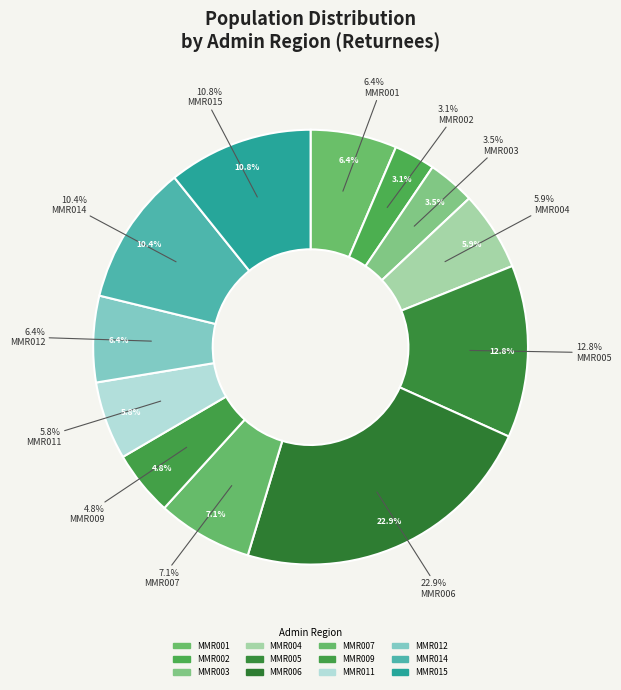

Is MMR005 the majority of the pie?

No